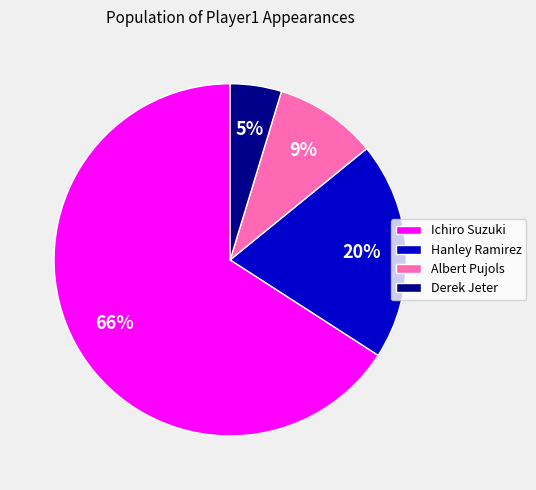

True or false: Albert Pujols accounts for 9% of the total.

True